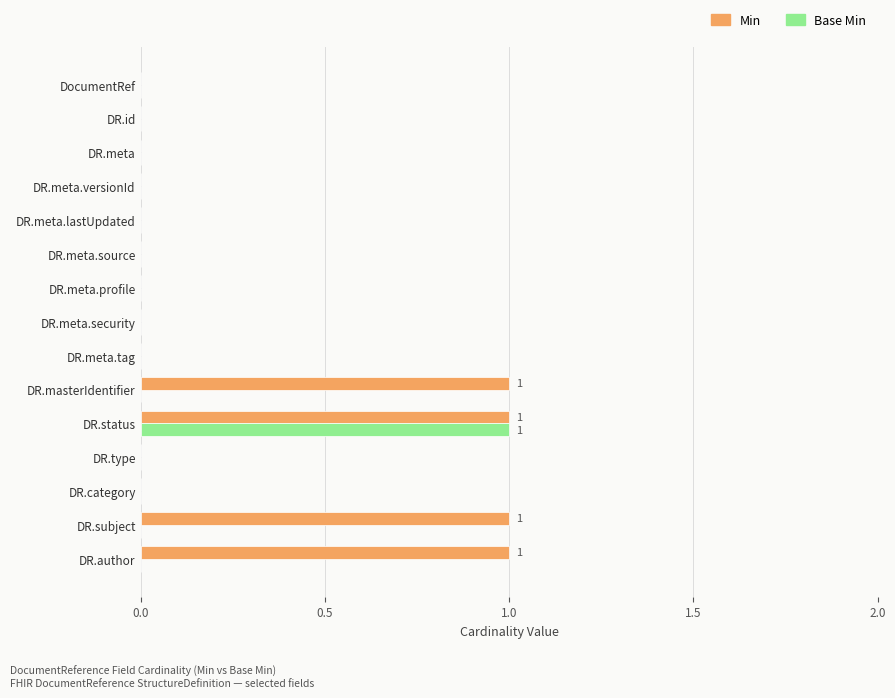

At which category is the sum across all series the highest?

DR.status